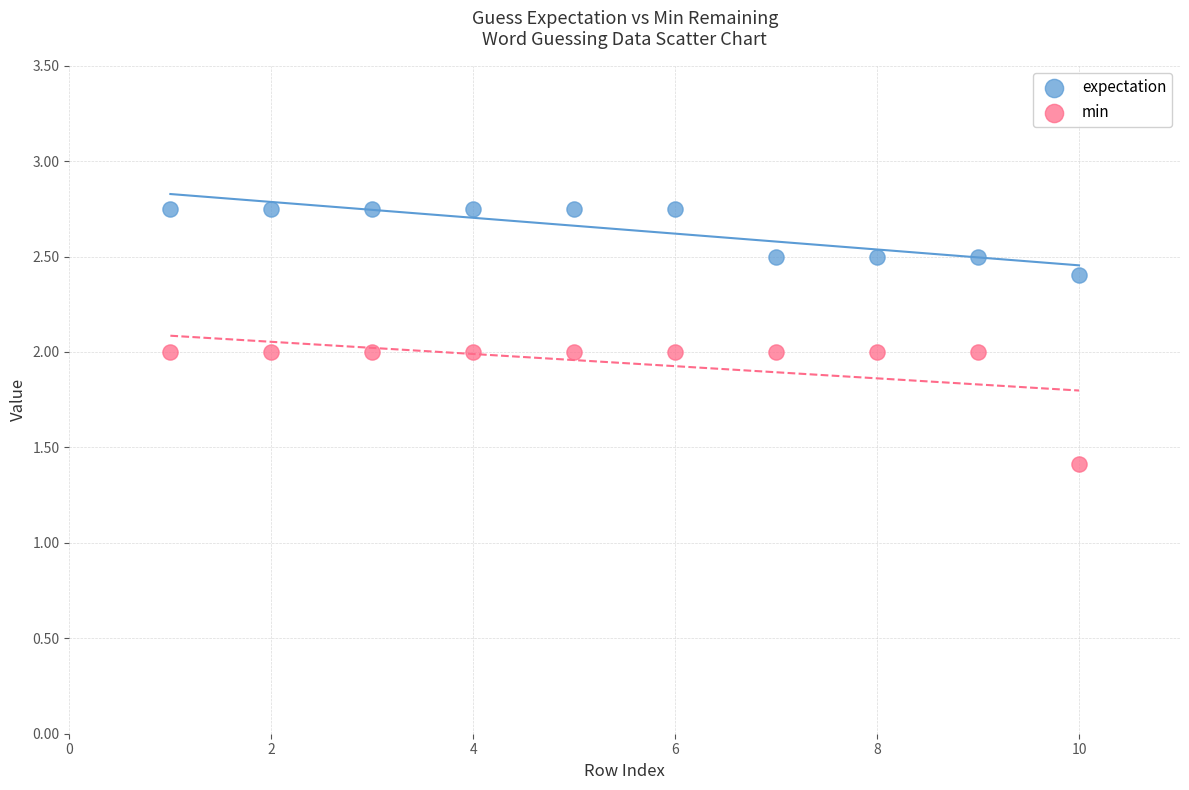

Which series has the largest Y range (max minus min)?

min